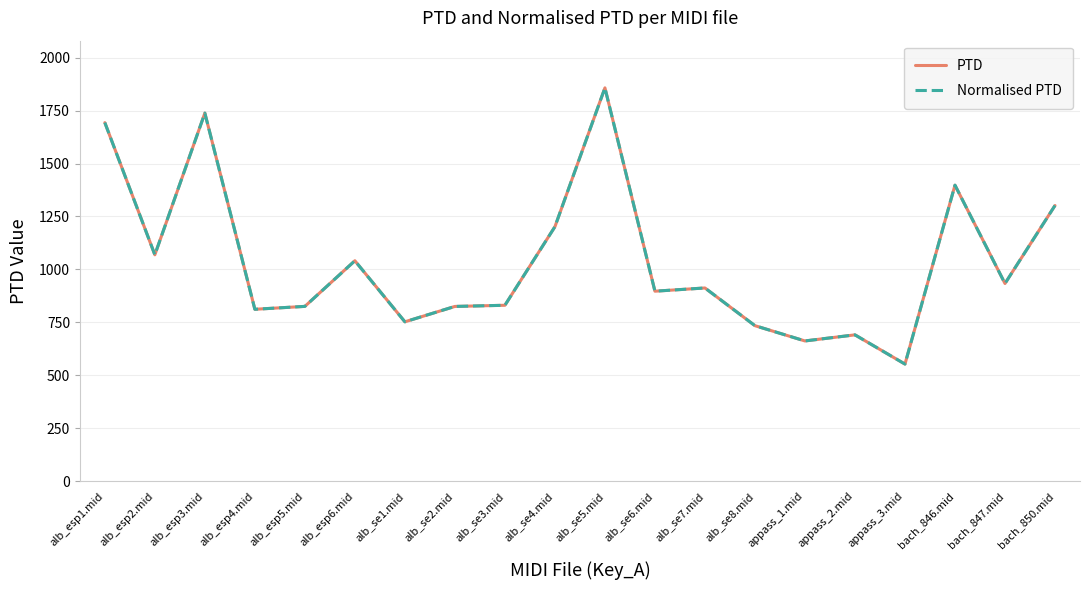

Between alb_se1.mid and alb_se2.mid, which series saw the biggest shift?

PTD